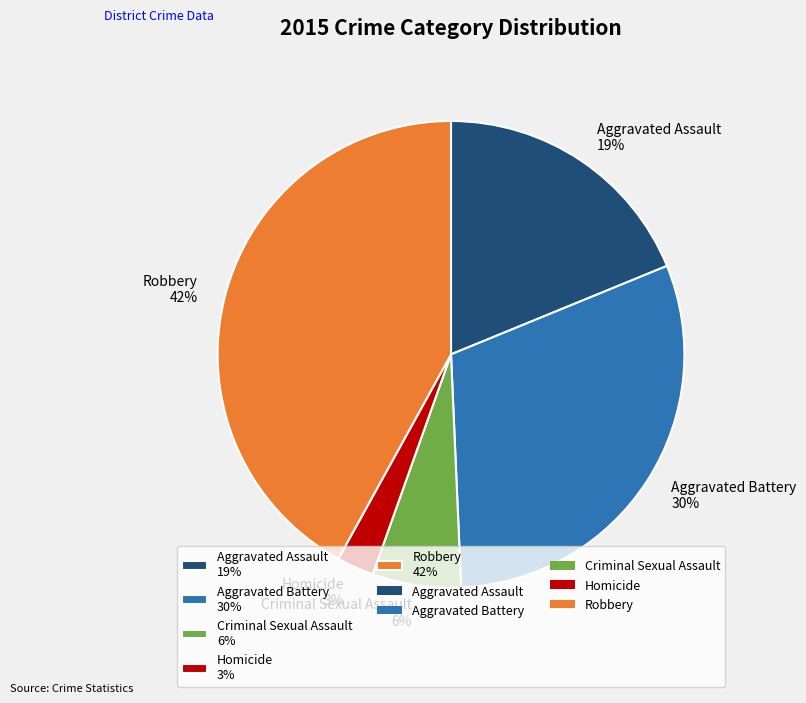

Is the sum of Aggravated Assault 19% and Criminal Sexual Assault 6% greater than half?

No